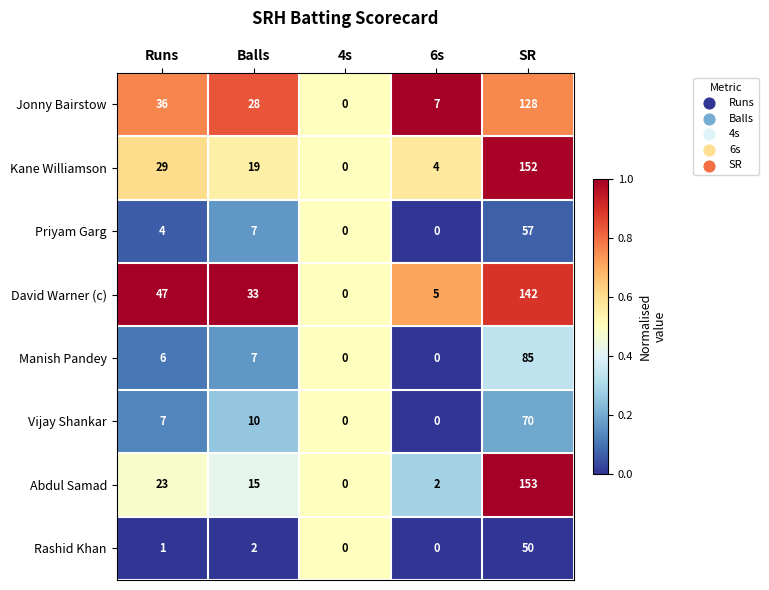

At which label is Kane Williamson closest to 76?

Runs